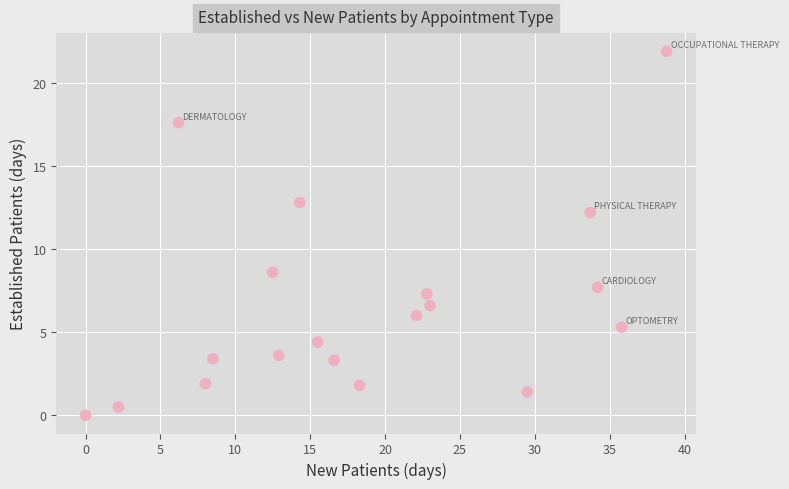

What Y value in the scatter plot is closest to 10?

8.6